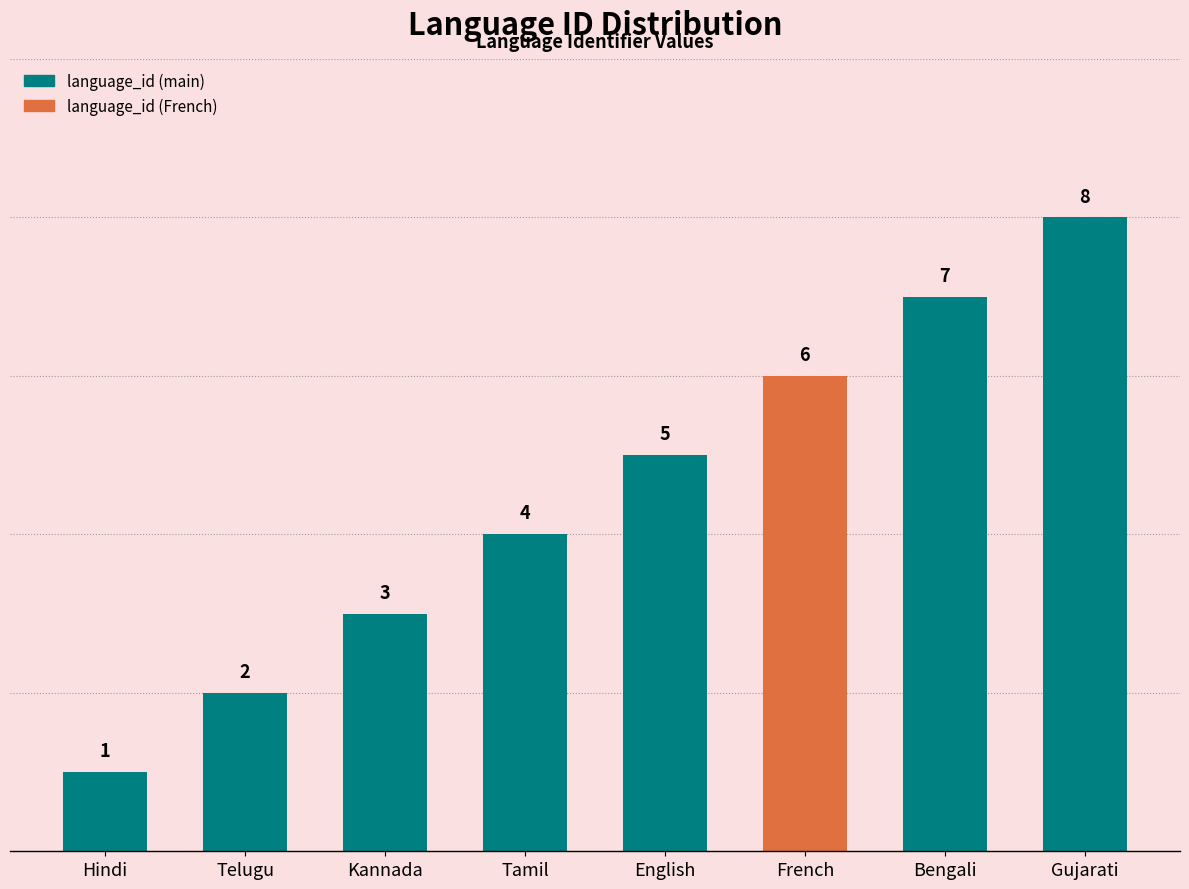

The chart shows a value of 4 at Kannada. True or false?

False